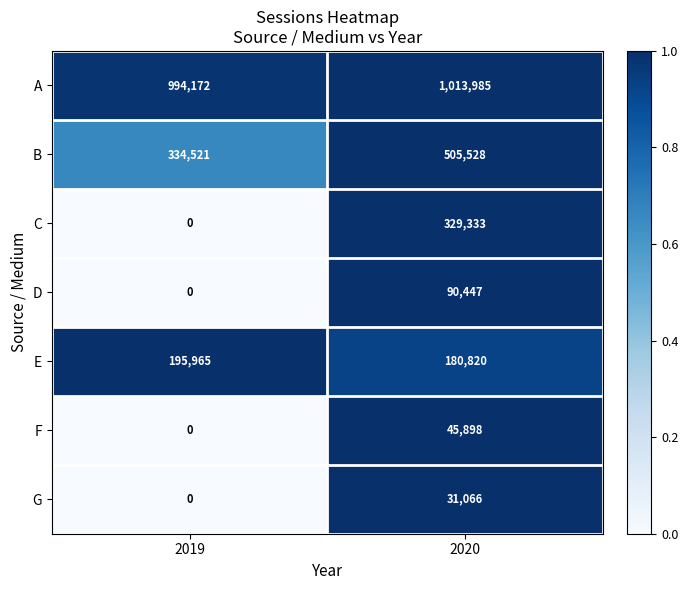

Where is A nearest to the value 1004078?

2019